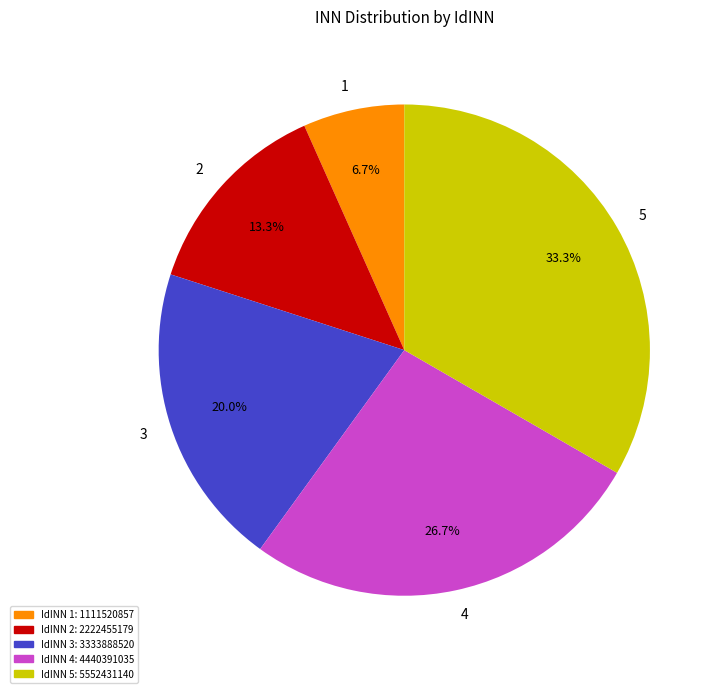

Approximately how many times larger is the value at 5 compared to 2?

2.5